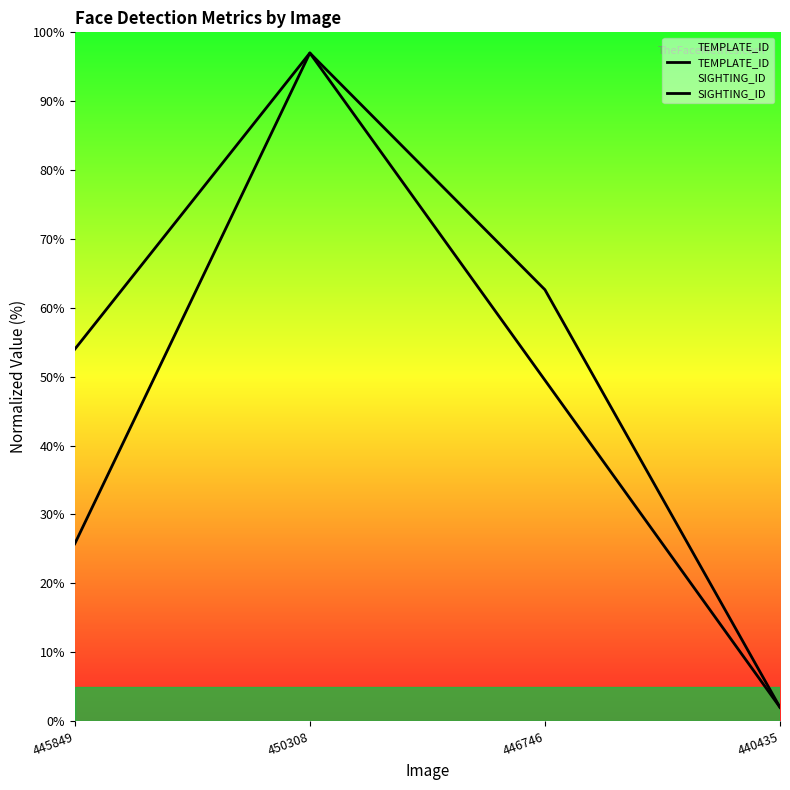

What are all the series names shown in the legend?

TEMPLATE_ID, SIGHTING_ID